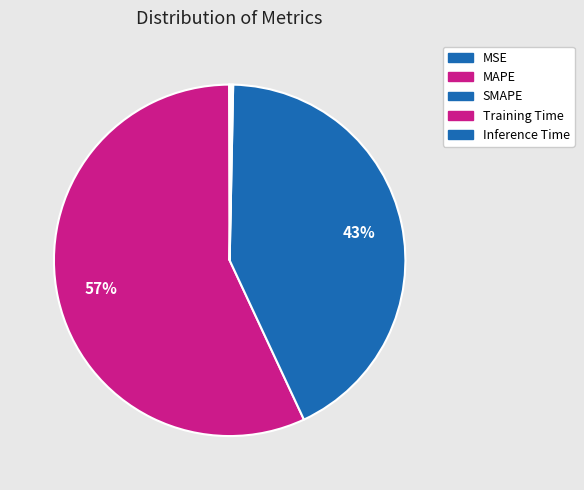

To the nearest percent, what percentage of the pie is MAPE?

57%